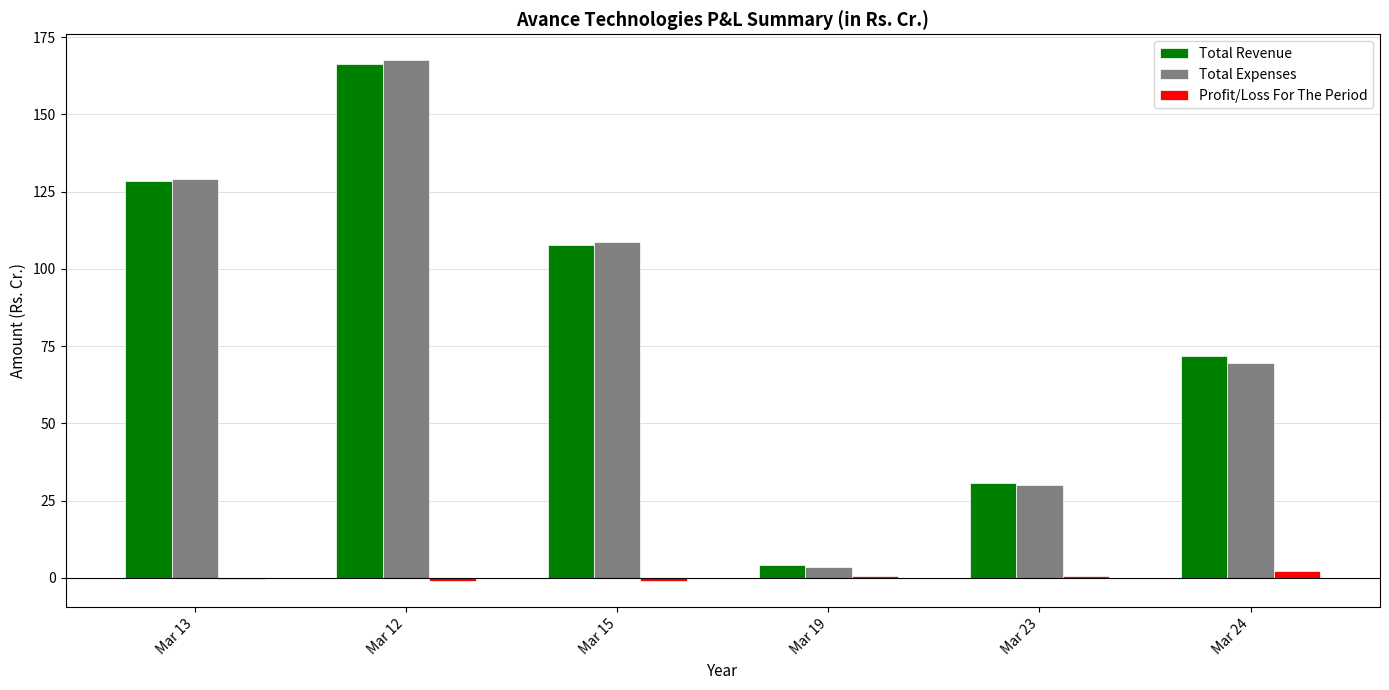

Which category has the highest value in the Total Expenses series?

Mar 12